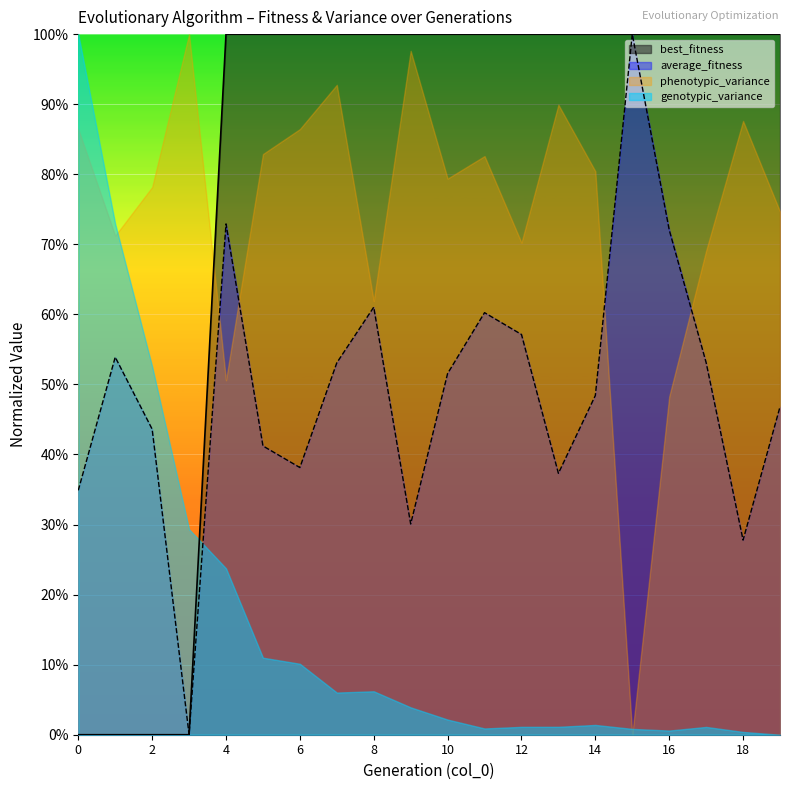

How many positive values does the average_fitness series have?

19